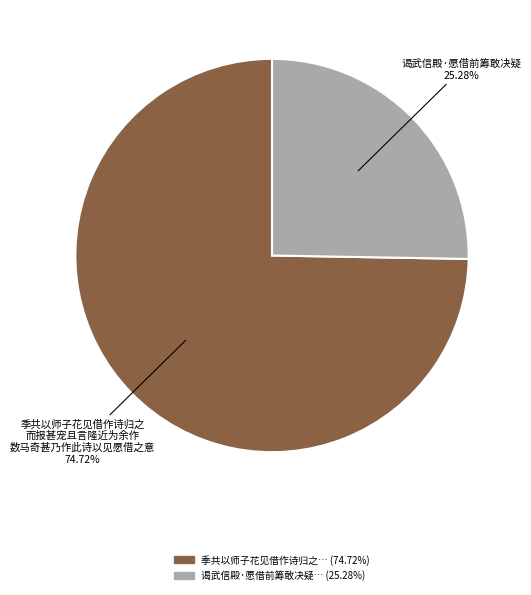

Is there any slice that represents more than half of the pie?

Yes